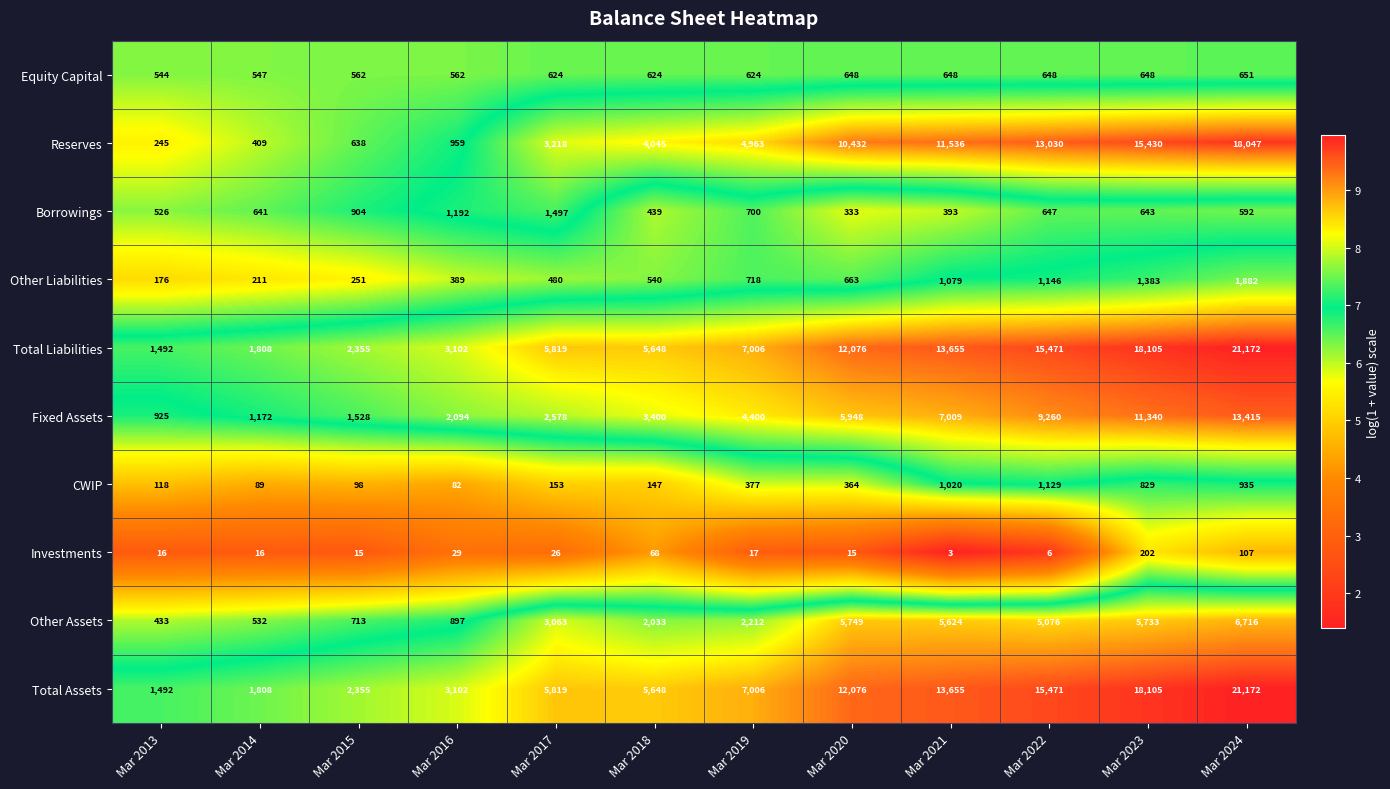

Rank the categories by Other Liabilities value from lowest to highest.

Mar 2013, Mar 2014, Mar 2015, Mar 2016, Mar 2017, Mar 2018, Mar 2020, Mar 2019, Mar 2021, Mar 2022, Mar 2023, Mar 2024